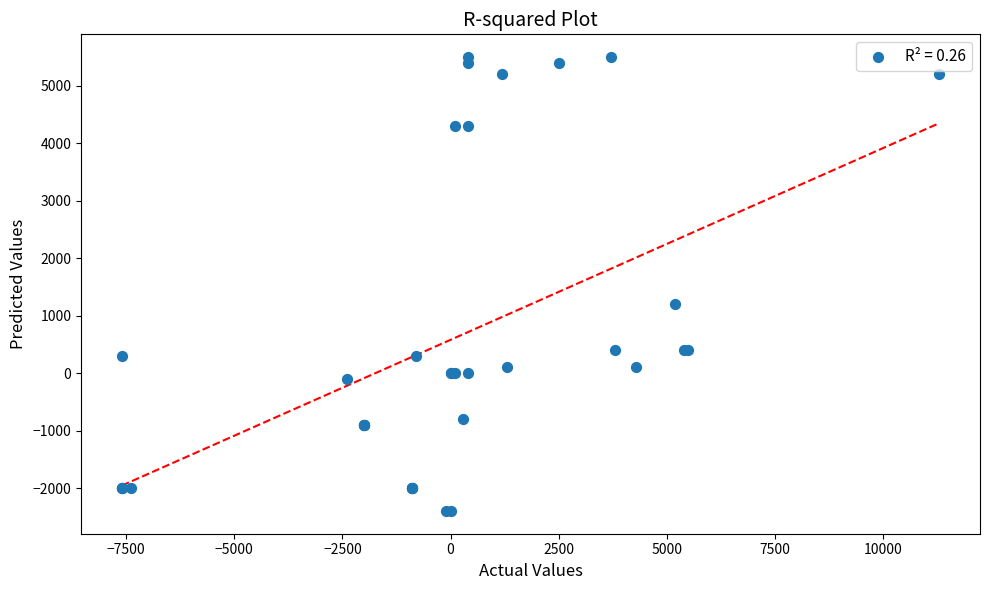

What Y value in the scatter plot is closest to 1550?

1200